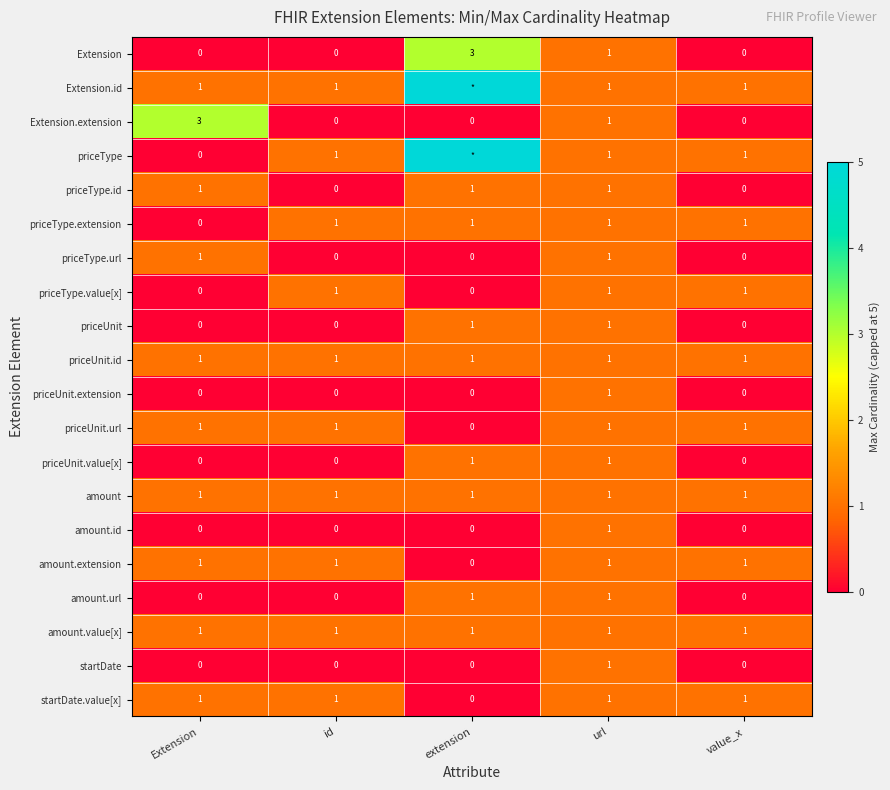

What is the sum of the amount.value[x] values at Extension and url?

2